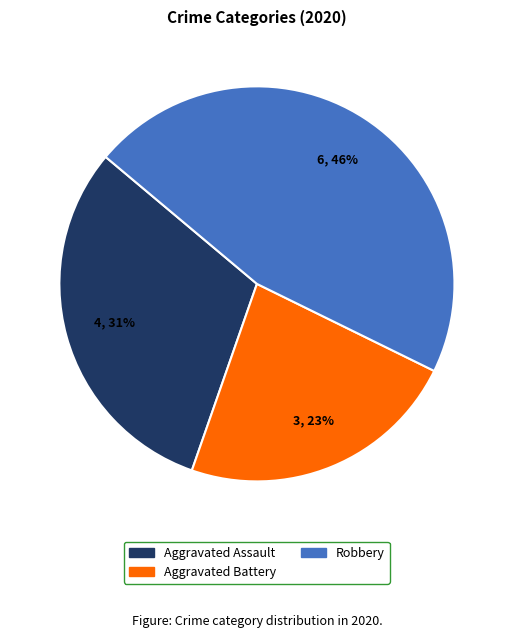

To the nearest percent, what is the average slice percentage?

33%